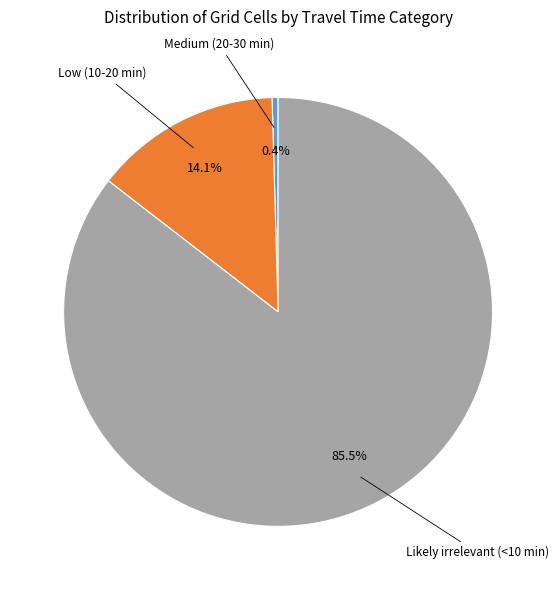

Is there a majority slice in this chart?

Yes